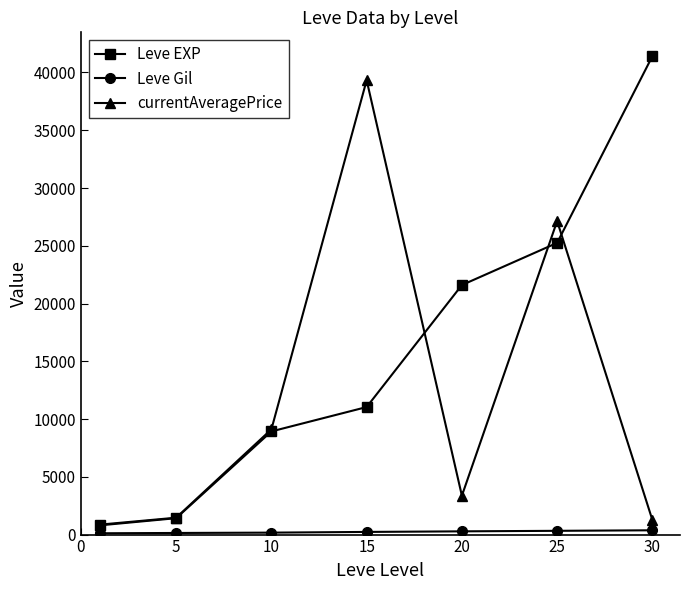

What is the value of the currentAveragePrice point at the 5th from the left?

3365.4